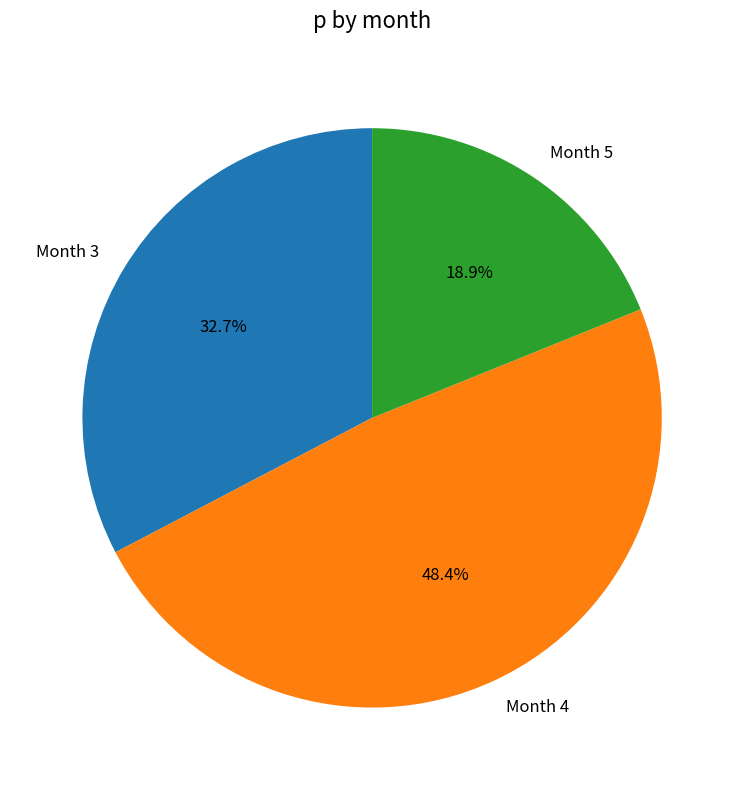

Rank the categories by value from highest to lowest.

Month 4, Month 3, Month 5